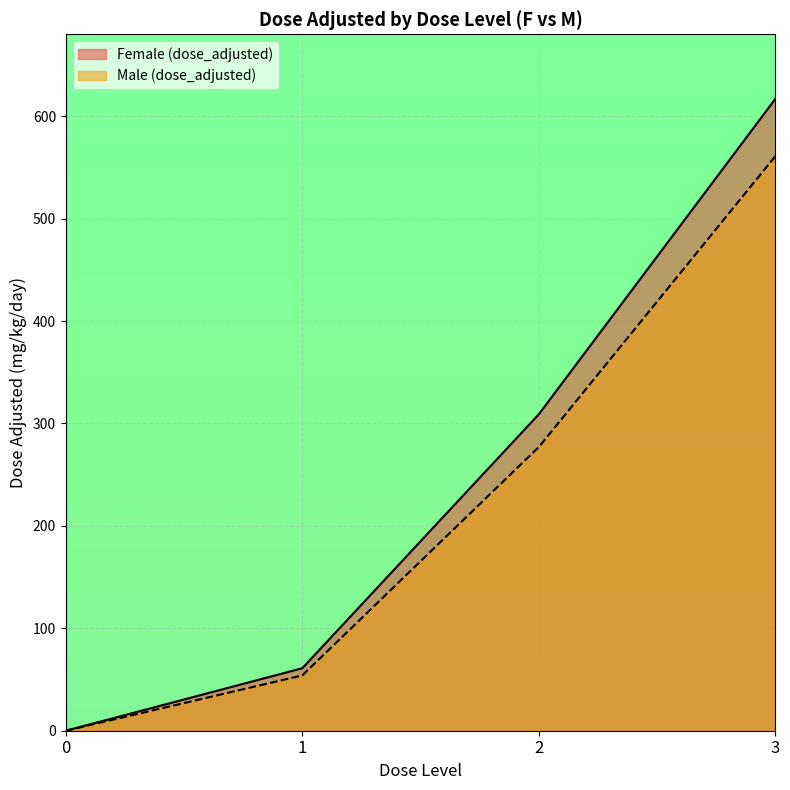

Does the chart display data point markers on the line(s)?

No